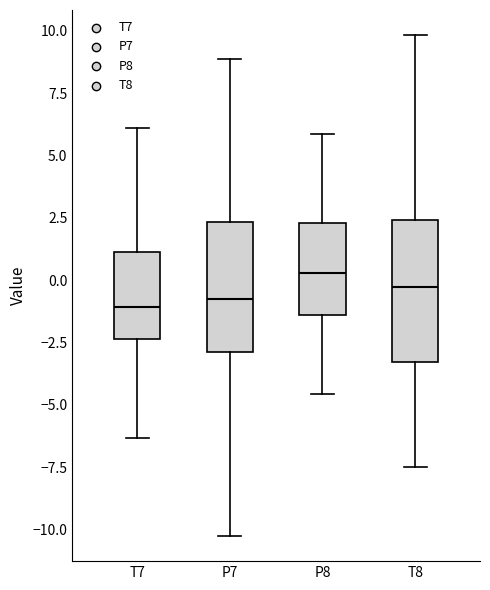

Reading left to right, transcribe this box plot: for each box, give where its median line is, the range the box spans, and where its two whiskers end, as read against the y-axis. The values are not printed on the chart, so give them approximately, as read against the axis.

T7: median -1.0, box -2.5 to 1.0, whiskers -6.5 to 6.0
P7: median -1.0, box -3.0 to 2.5, whiskers -10.5 to 9.0
P8: median 0.5, box -1.5 to 2.5, whiskers -4.5 to 6.0
T8: median -0.5, box -3.5 to 2.5, whiskers -7.5 to 10.0